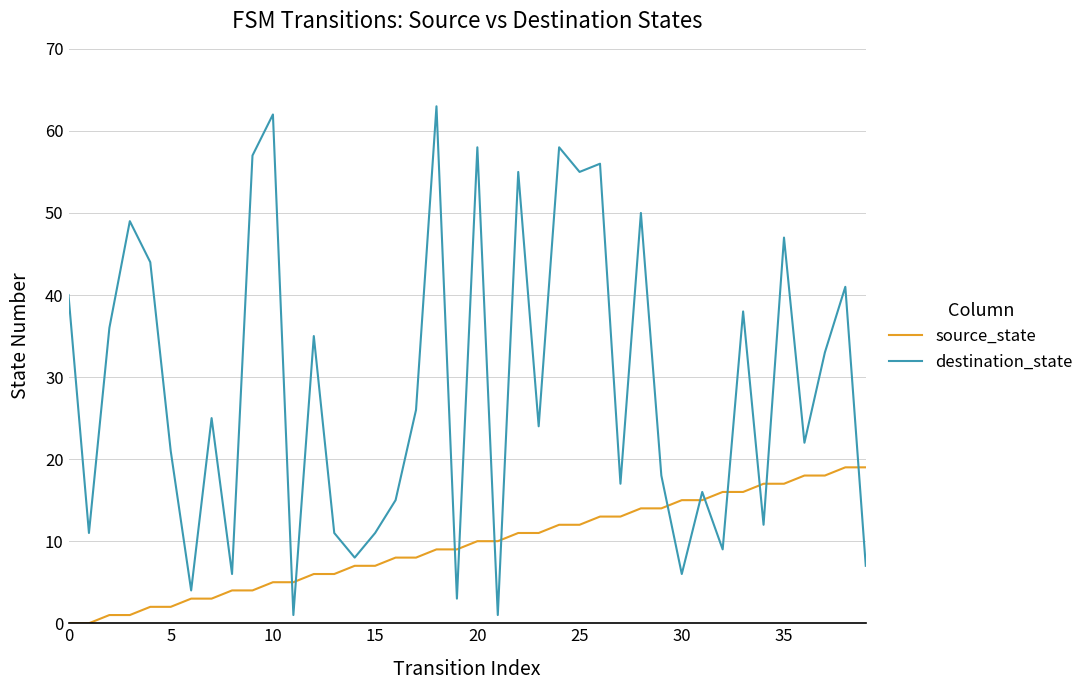

Which series has the widest spread of values?

destination_state